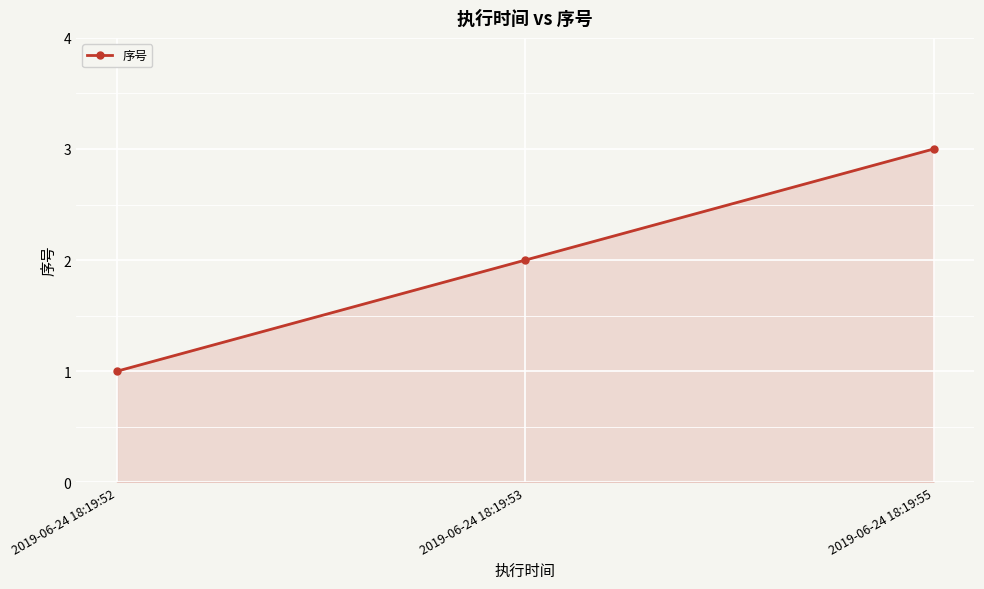

Which label corresponds to the largest value in the chart?

2019-06-24 18:19:55